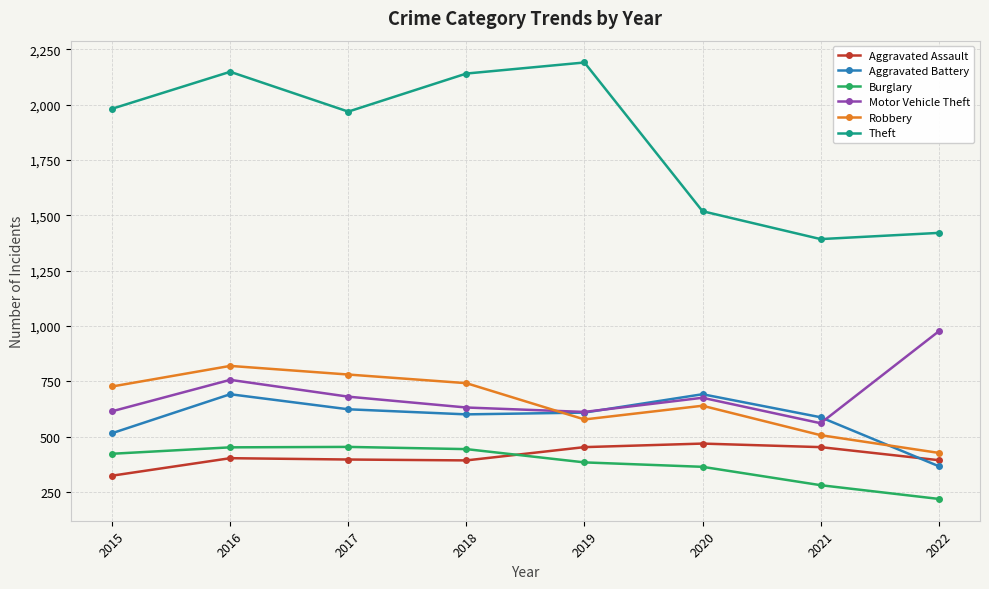

Count the number of categories in the chart.

8